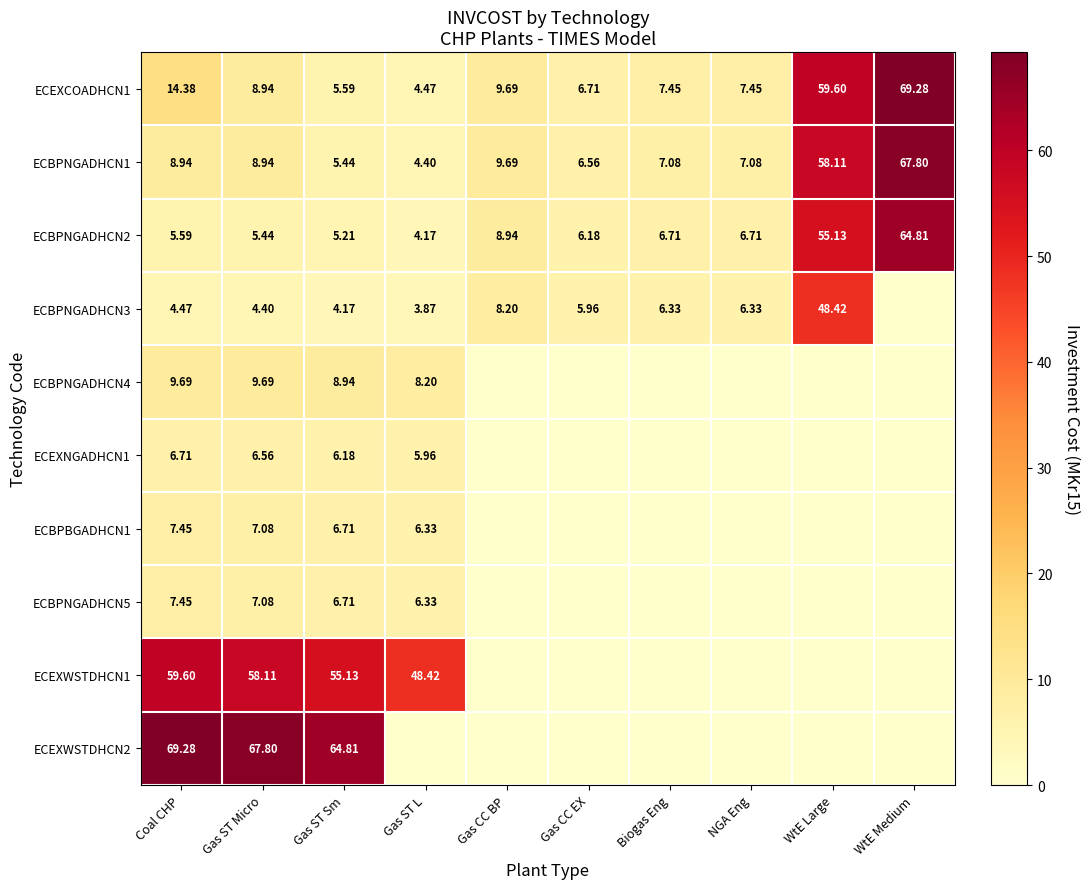

Is the value of ECEXWSTDHCN1 at Gas ST Micro greater than the value of ECBPNGADHCN3 at Gas ST Micro?

Yes